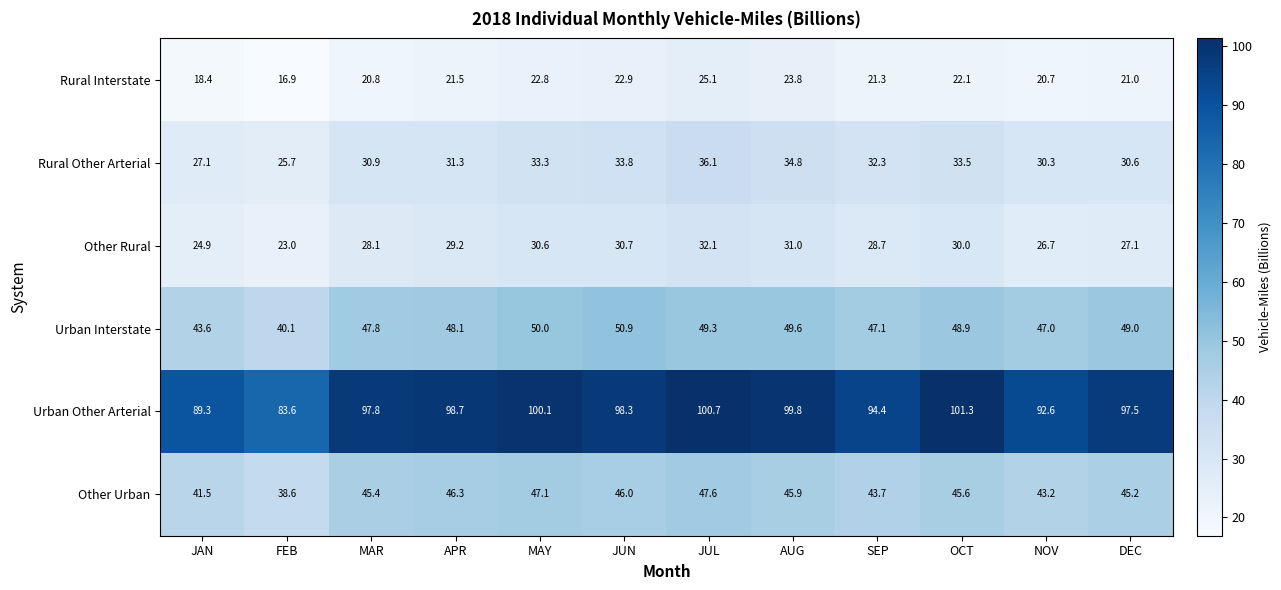

How many data points in Urban Interstate are above 48?

7